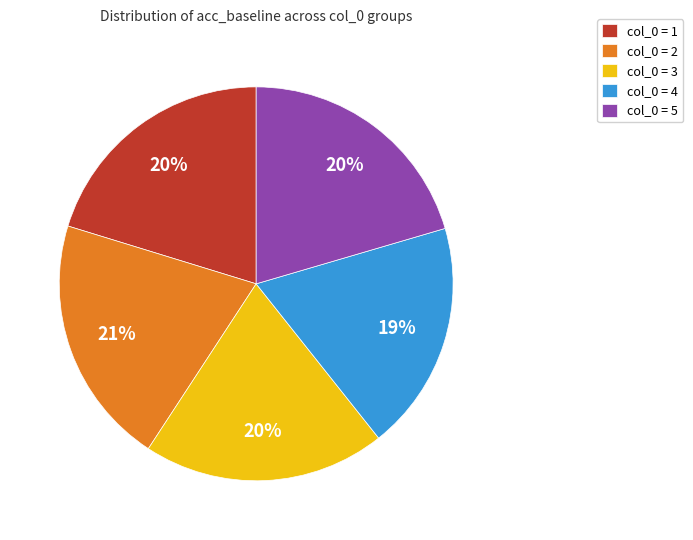

What is the smallest slice in the pie chart?

col_0 = 4